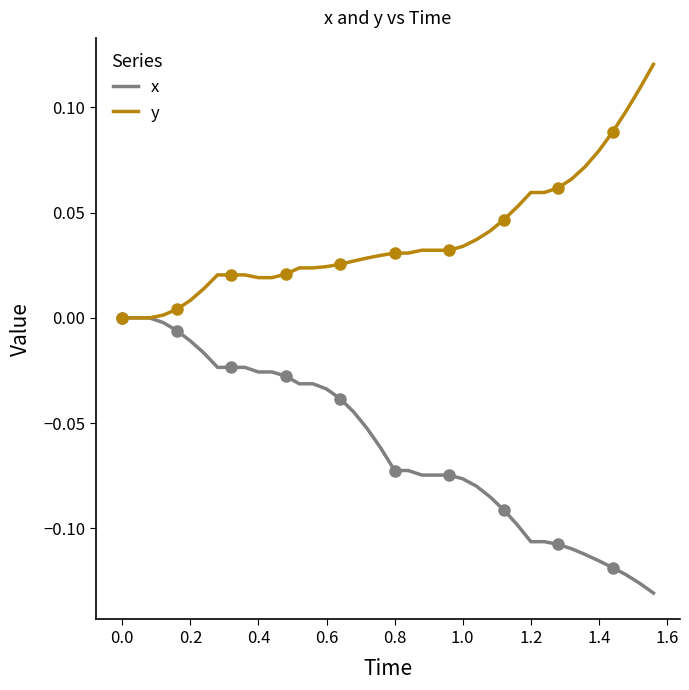

How many lines are shown in the chart?

2